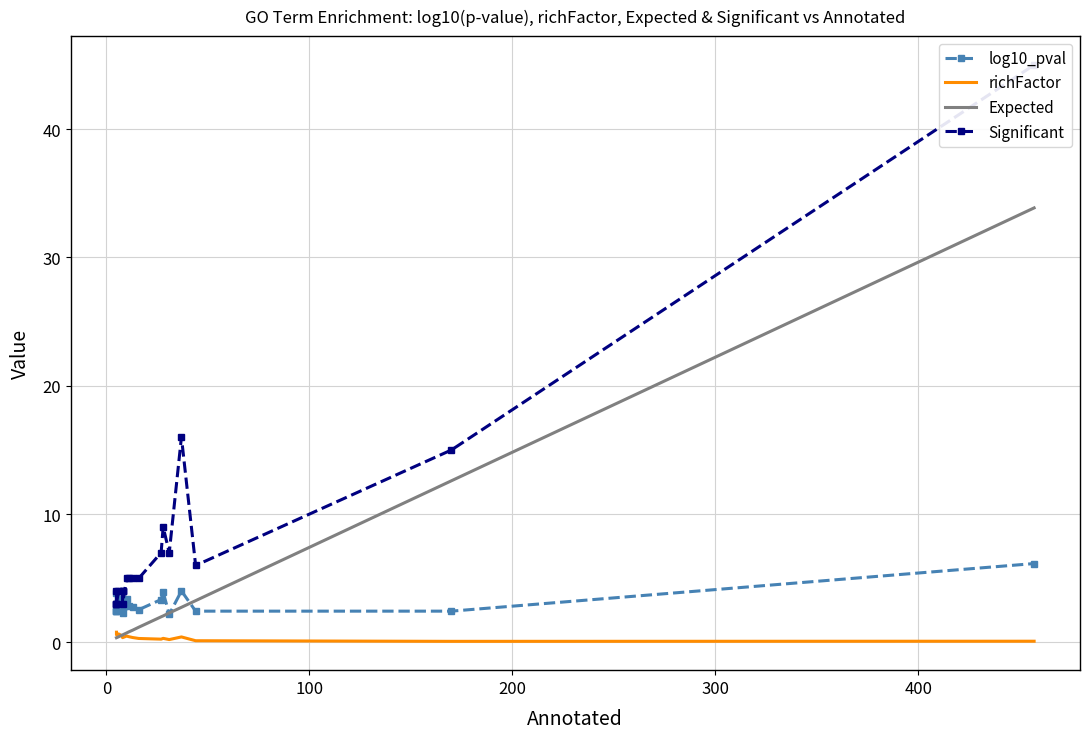

The value of Expected at 11 is 1.7. True or false?

False